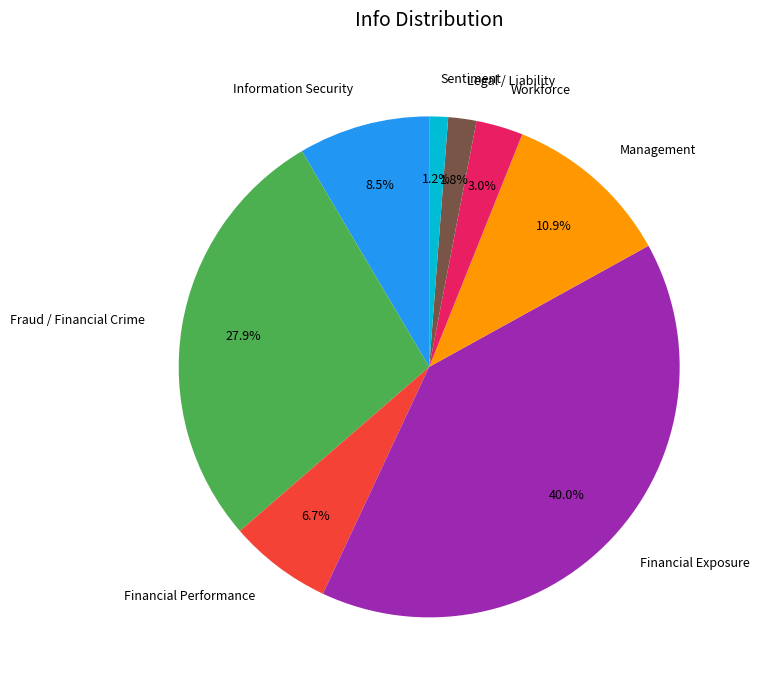

What is the ratio of the value at Management to the value at Financial Performance?

1.6